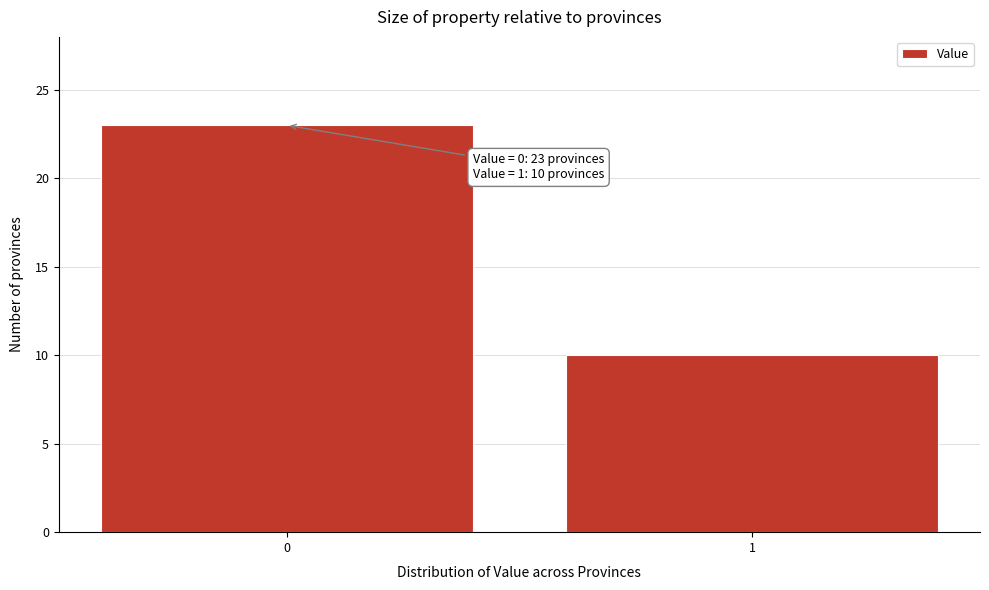

Reading left to right, extract all data points from this chart.

0=23	1=10